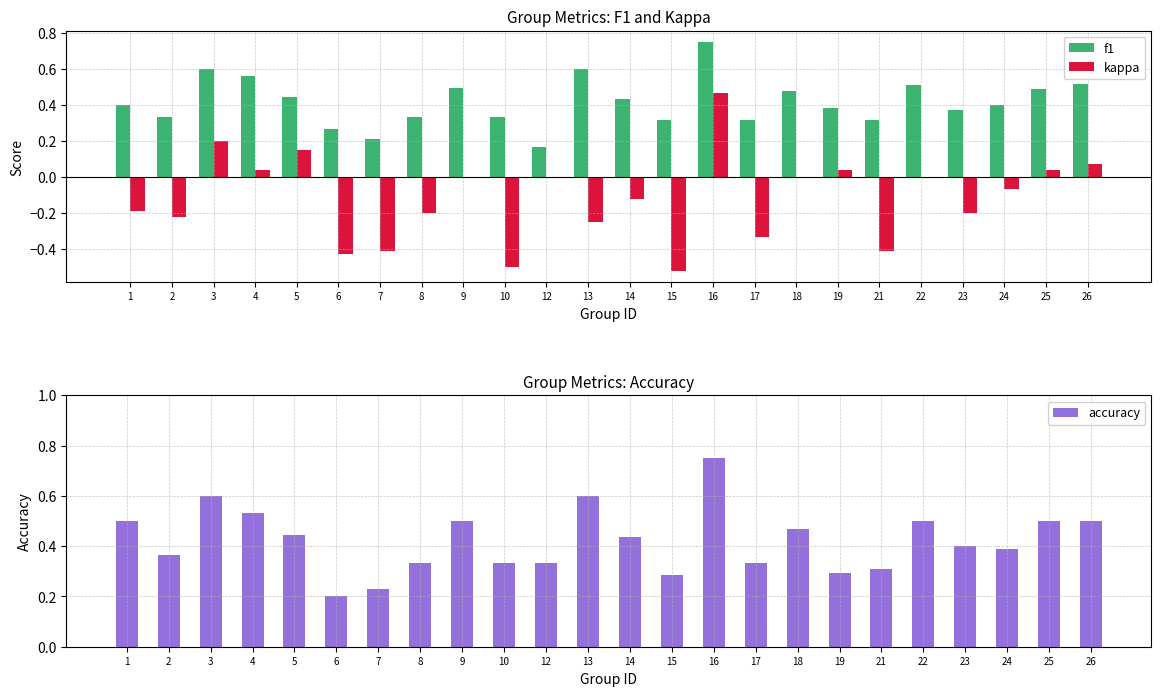

What value does the accuracy series have at 14?

0.4